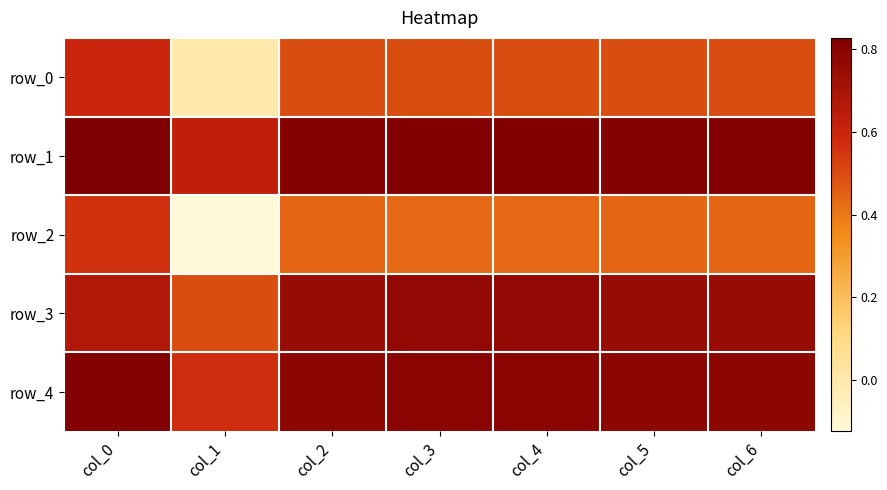

Count the row_0 values in the range 0 to 1.

7